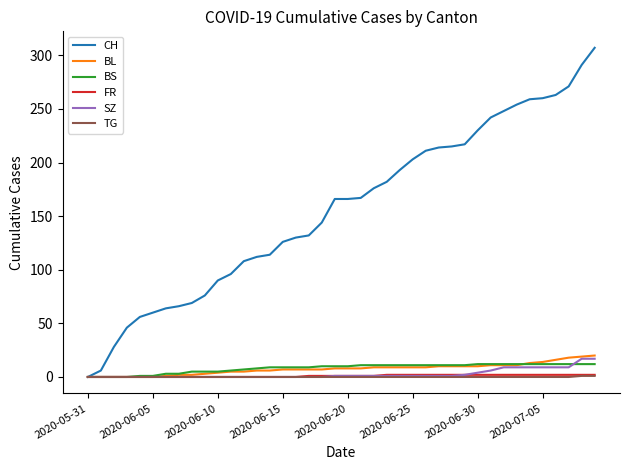

What is the greatest value displayed?

307